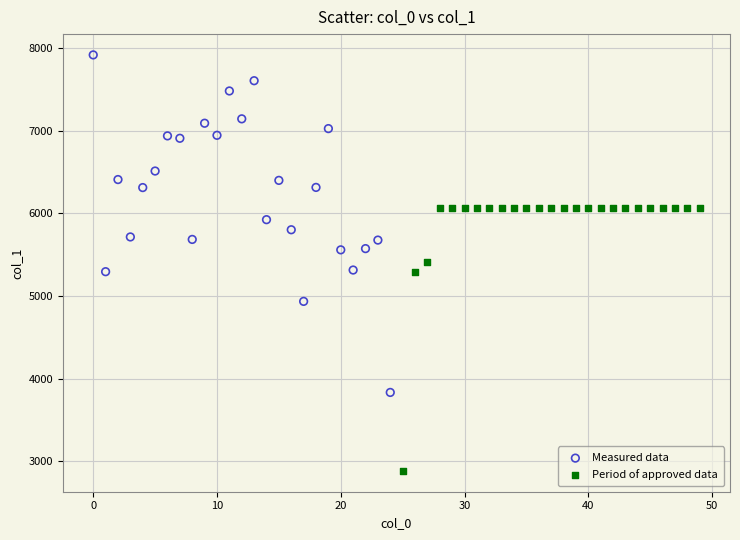

Which series contains the highest Y value?

Measured data